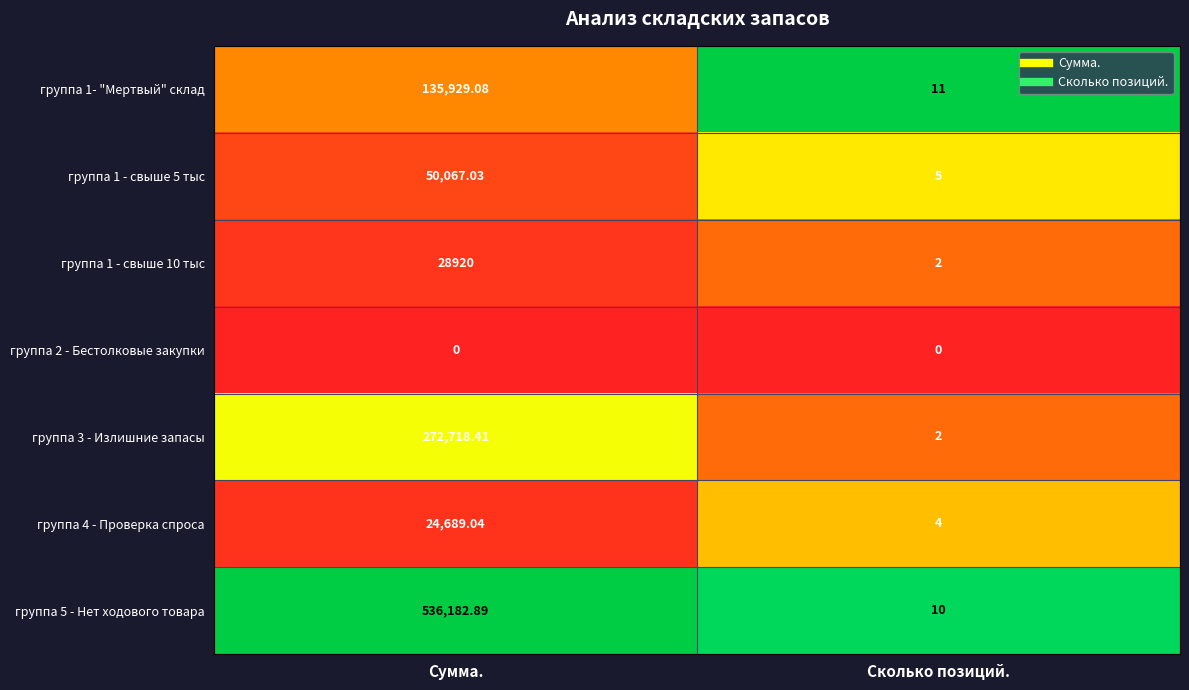

List the labels in order of группа 1 - свыше 10 тыс value, smallest first.

Сколько позиций., Сумма.